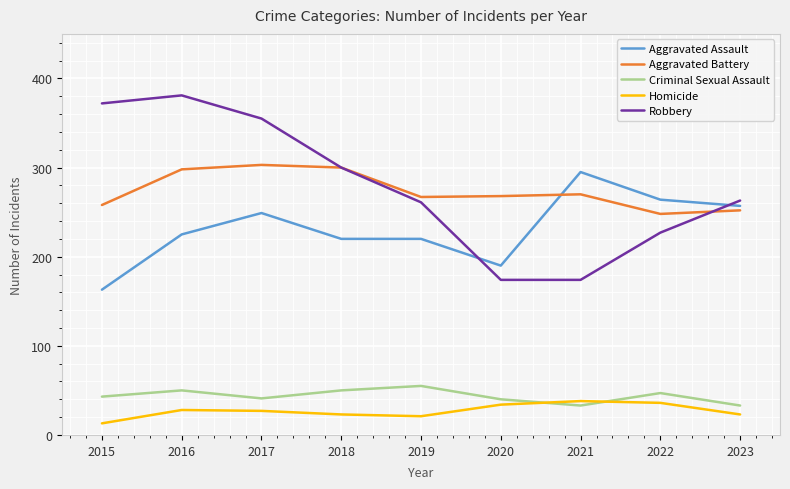

At 2016, list the series in order from smallest to largest.

Homicide, Criminal Sexual Assault, Aggravated Assault, Aggravated Battery, Robbery